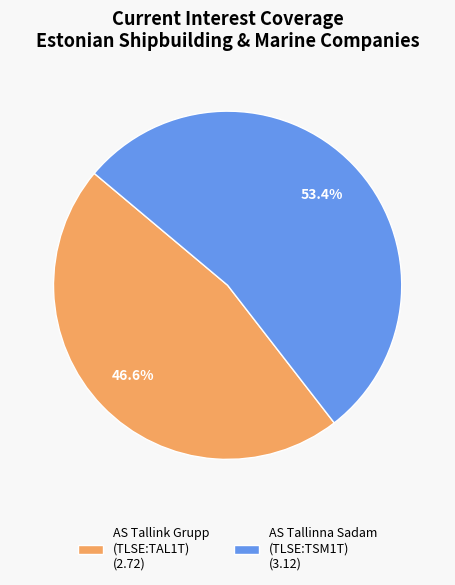

The AS Tallink Grupp (TLSE:TAL1T) slice represents 47% of the pie. True or false?

True